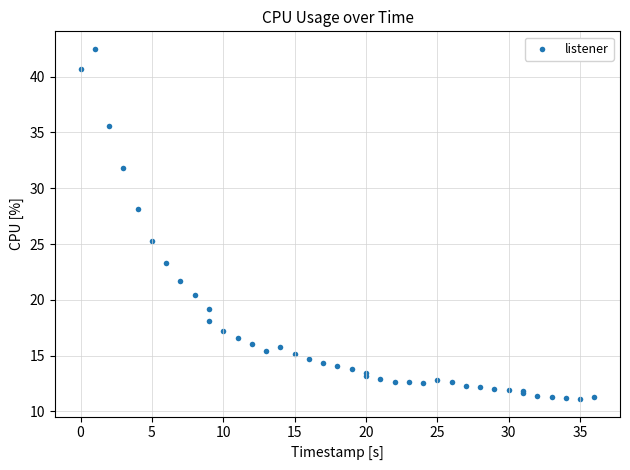

What Y value in the scatter plot is closest to 26?

25.3